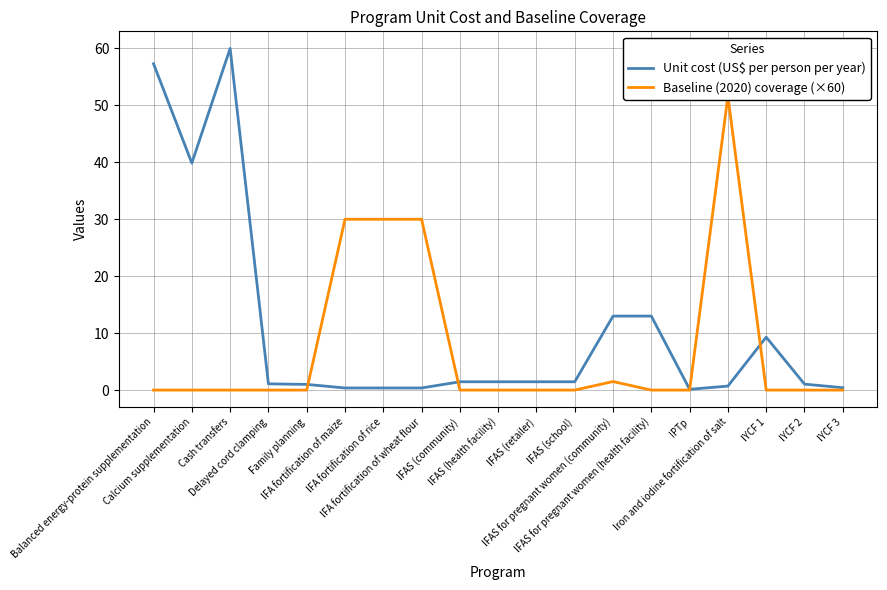

What are all the series names shown in the legend?

Unit cost (US$ per person per year), Baseline (2020) coverage (×60)